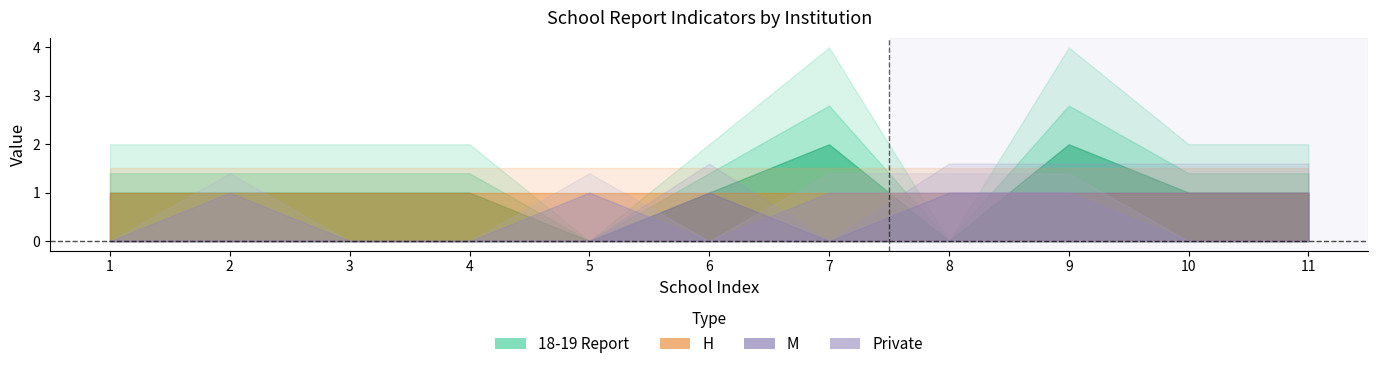

What is the value of the H point at the 3rd from the left?

1